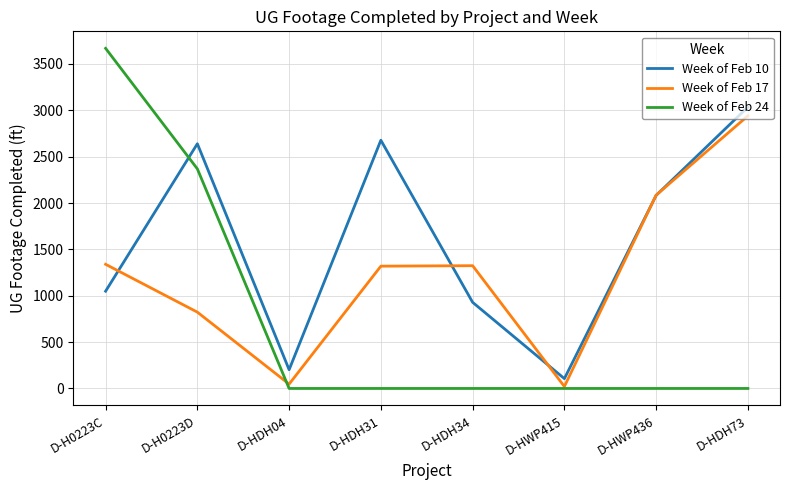

Count the number of categories in the chart.

8